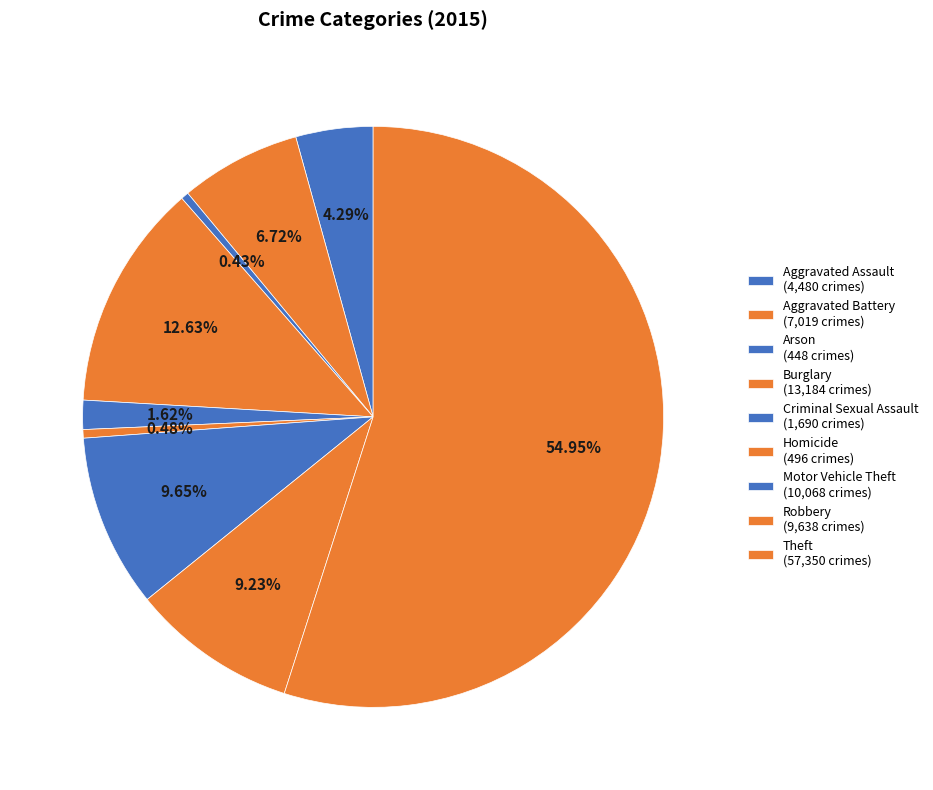

What is the change in value from Aggravated Battery to Theft?

+50331